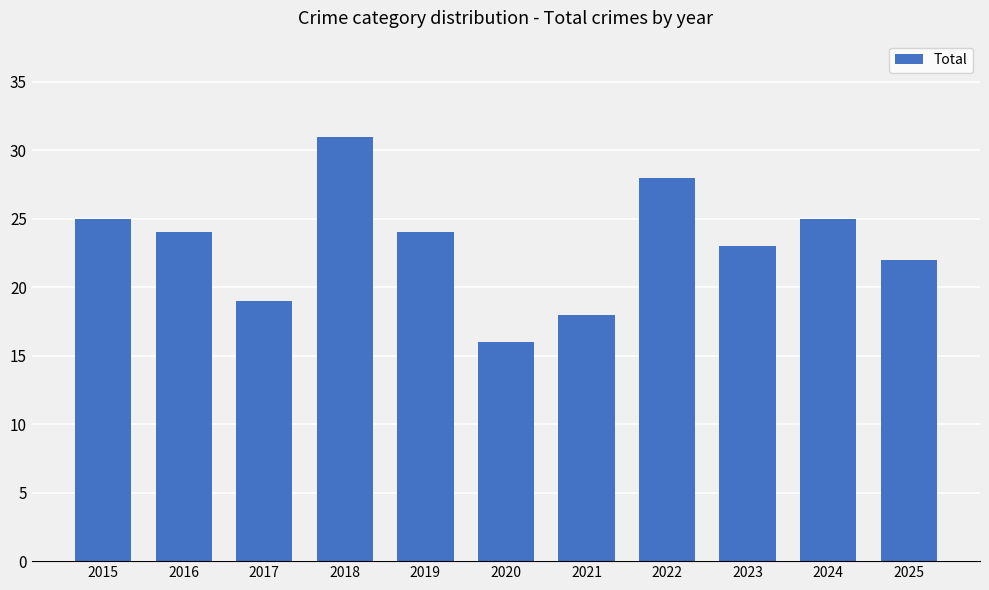

How many bars are there in total?

11